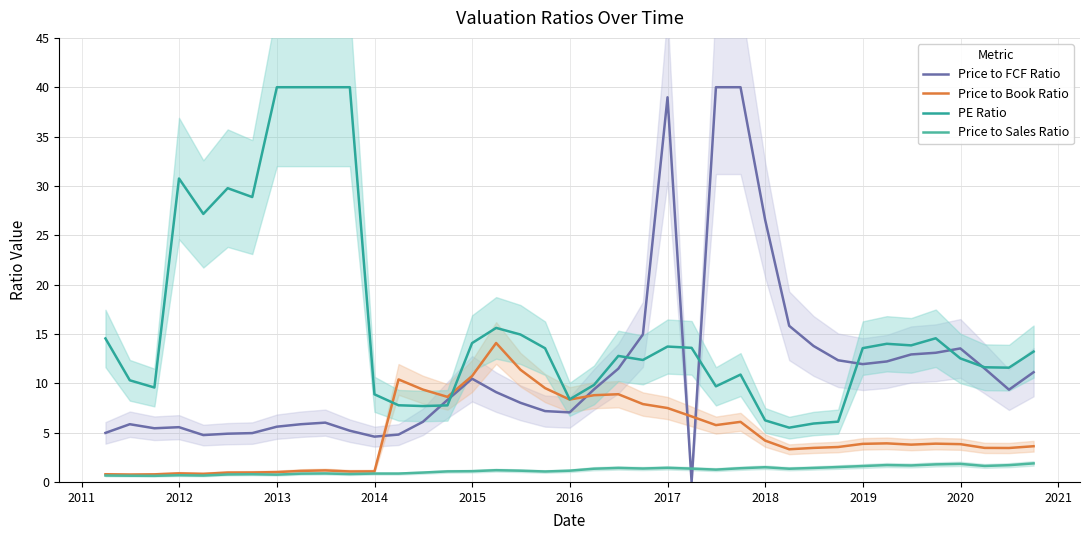

Reading left to right, what are all the values shown in this chart?

Price to FCF Ratio: 5.0	5.8	5.4	5.5	4.8	4.9	5.0	5.6	5.8	6.0	5.2	4.6	4.8	6.1	8.3	10.5	9.1	8.0	7.2	7.0	9.4	11.5	14.9	39.0	0.0	40.0	40.0	26.6	15.8	13.8	12.3	11.9	12.2	12.9	13.1	13.5	11.5	9.3	11.1
Price to Book Ratio: 0.8	0.8	0.8	0.9	0.8	0.9	1.0	1.0	1.1	1.2	1.1	1.1	10.4	9.4	8.6	10.7	14.1	11.4	9.5	8.3	8.8	8.9	7.9	7.5	6.6	5.8	6.1	4.2	3.3	3.5	3.5	3.9	3.9	3.8	3.9	3.8	3.5	3.4	3.6
PE Ratio: 14.5	10.3	9.6	30.8	27.2	29.8	28.9	40.0	40.0	40.0	40.0	8.9	7.8	7.7	7.8	14.1	15.6	14.9	13.6	8.4	9.8	12.8	12.4	13.7	13.6	9.7	10.9	6.2	5.5	5.9	6.1	13.6	14.0	13.8	14.6	12.5	11.6	11.6	13.2
Price to Sales Ratio: 0.7	0.6	0.6	0.7	0.7	0.8	0.8	0.7	0.8	0.9	0.8	0.8	0.8	0.9	1.1	1.1	1.2	1.1	1.1	1.1	1.3	1.4	1.4	1.4	1.4	1.2	1.4	1.5	1.3	1.4	1.5	1.6	1.7	1.7	1.8	1.8	1.6	1.7	1.9